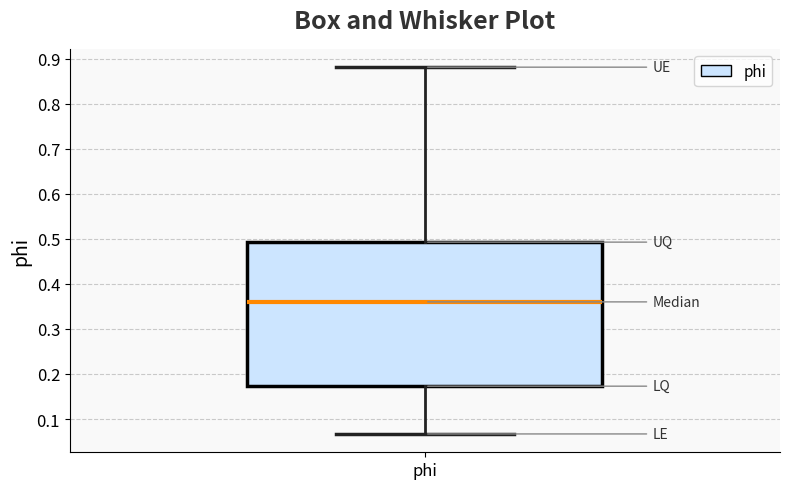

Read this box plot against the y-axis: the position of the median line, the range covered by the box, and the ends of both whiskers. The values are not printed on the chart, so give them approximately, as read against the axis.

median 0.36, box 0.17 to 0.49, whiskers 0.07 to 0.88